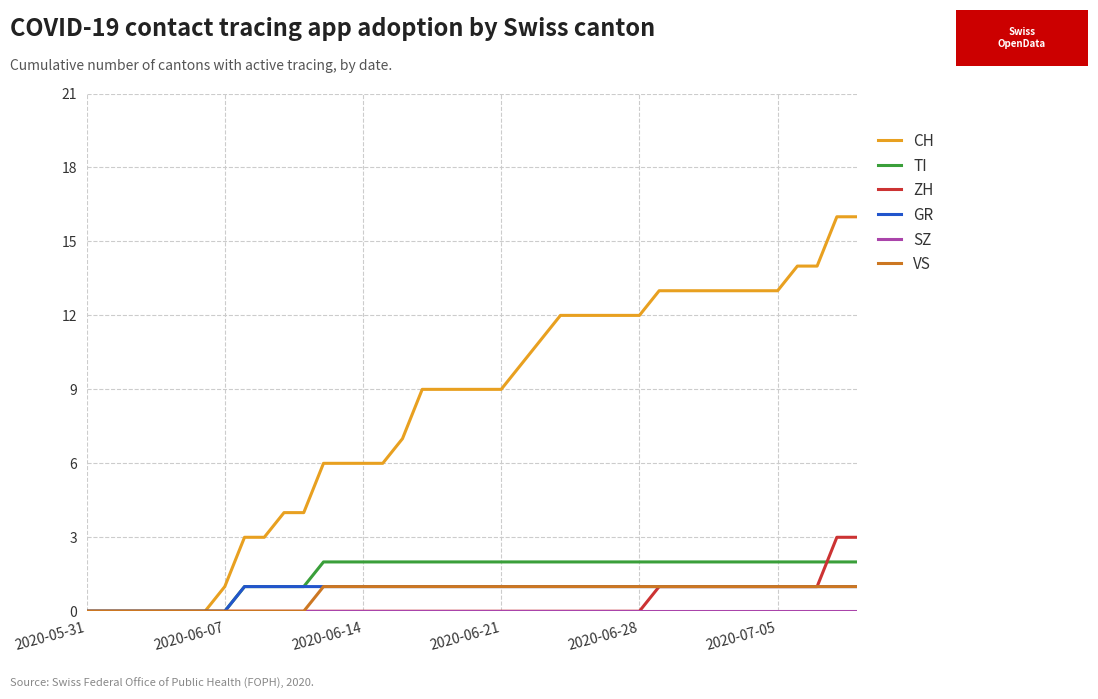

What is the maximum value shown in the chart?

16